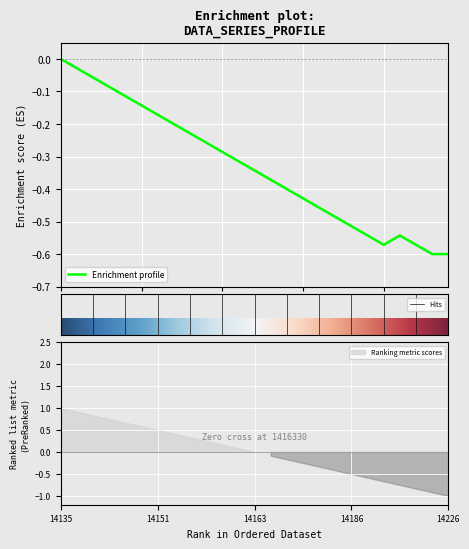

Reading left to right, transcribe all the data shown in this chart.

-0.0	-0.0	-0.1	-0.1	-0.1	-0.1	-0.2	-0.2	-0.2	-0.3	-0.3	-0.3	-0.3	-0.4	-0.4	-0.4	-0.5	-0.5	-0.5	-0.5	-0.6	-0.5	-0.6	-0.6	-0.6